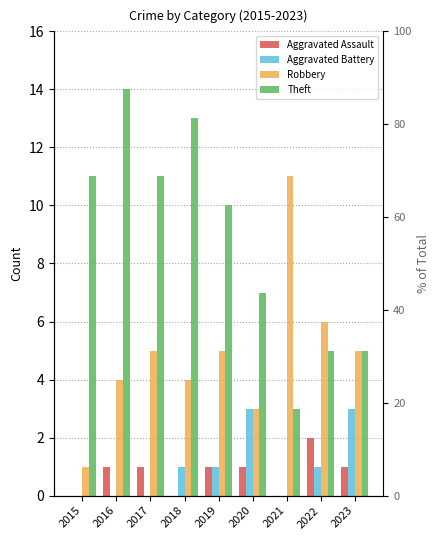

What is the average value of the Aggravated Assault series?

1